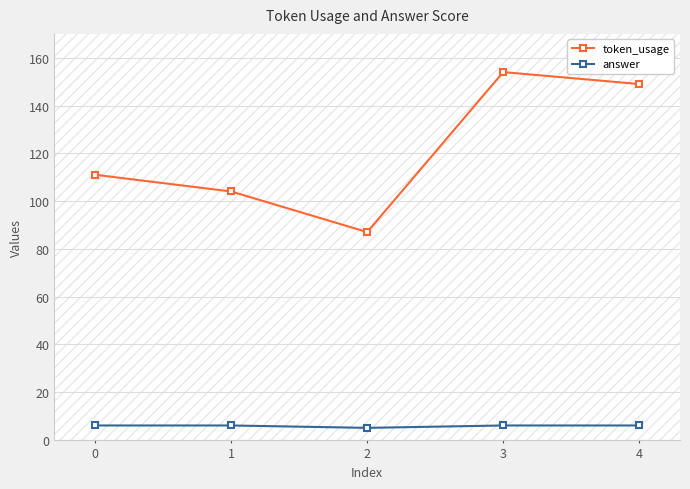

The token_usage series shows 260 at 4. True or false?

False